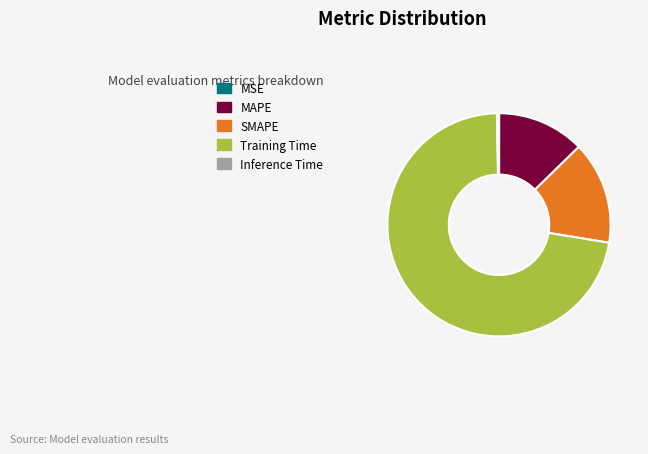

Which has a higher value, SMAPE or MAPE?

SMAPE